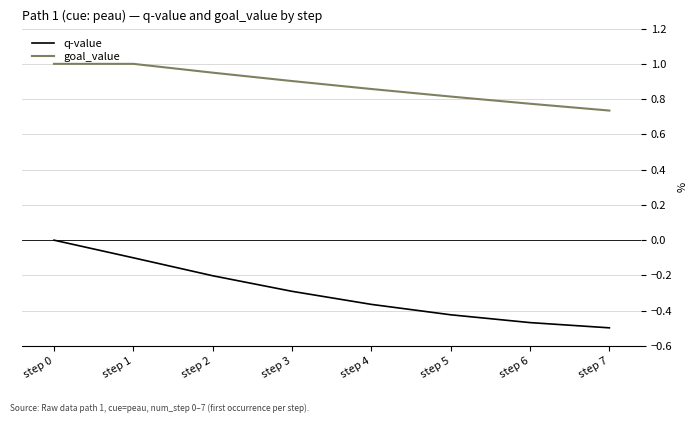

At how many categories does at least one series exceed 0?

8